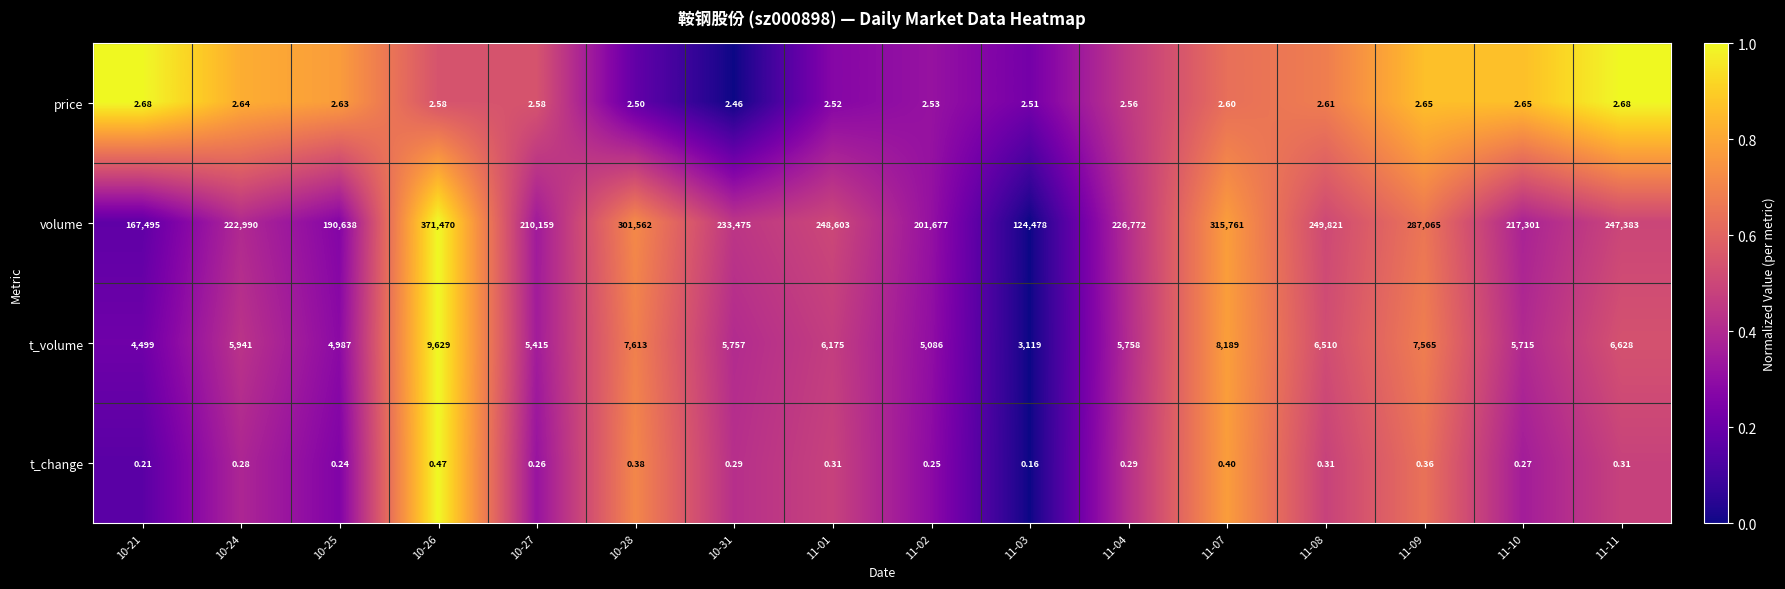

Which series changed the most between 11-02 and 11-07?

volume